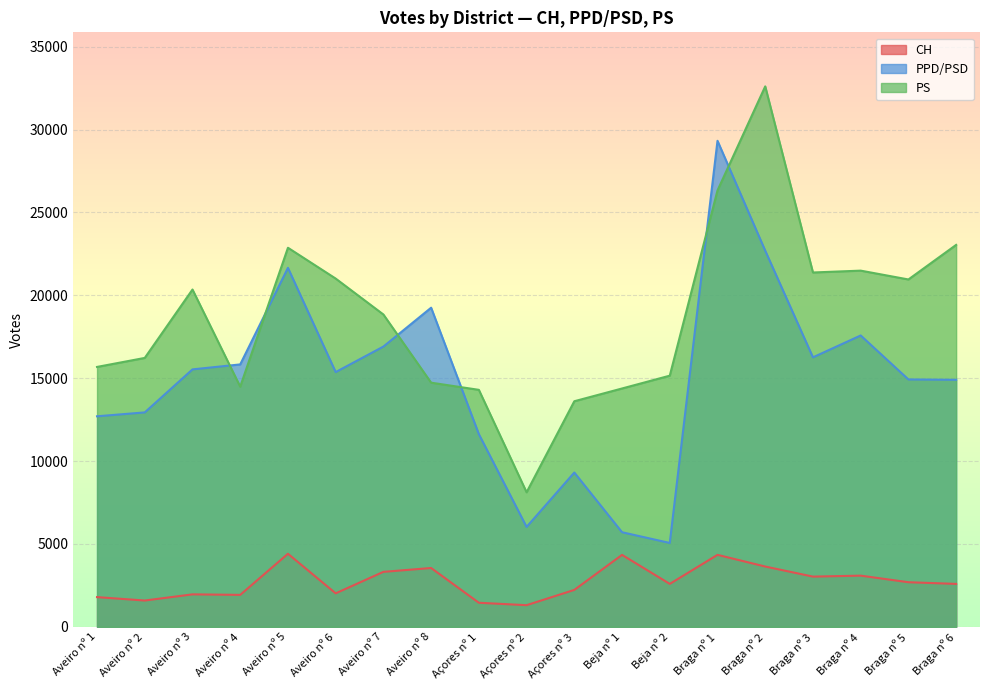

True or false: PPD/PSD has a value of 15895 at Açores nº 1.

False